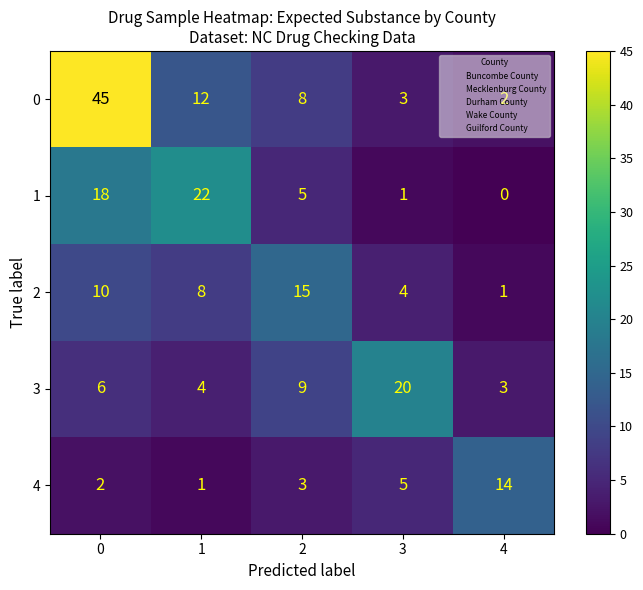

What is the total value across all series at 3?

33